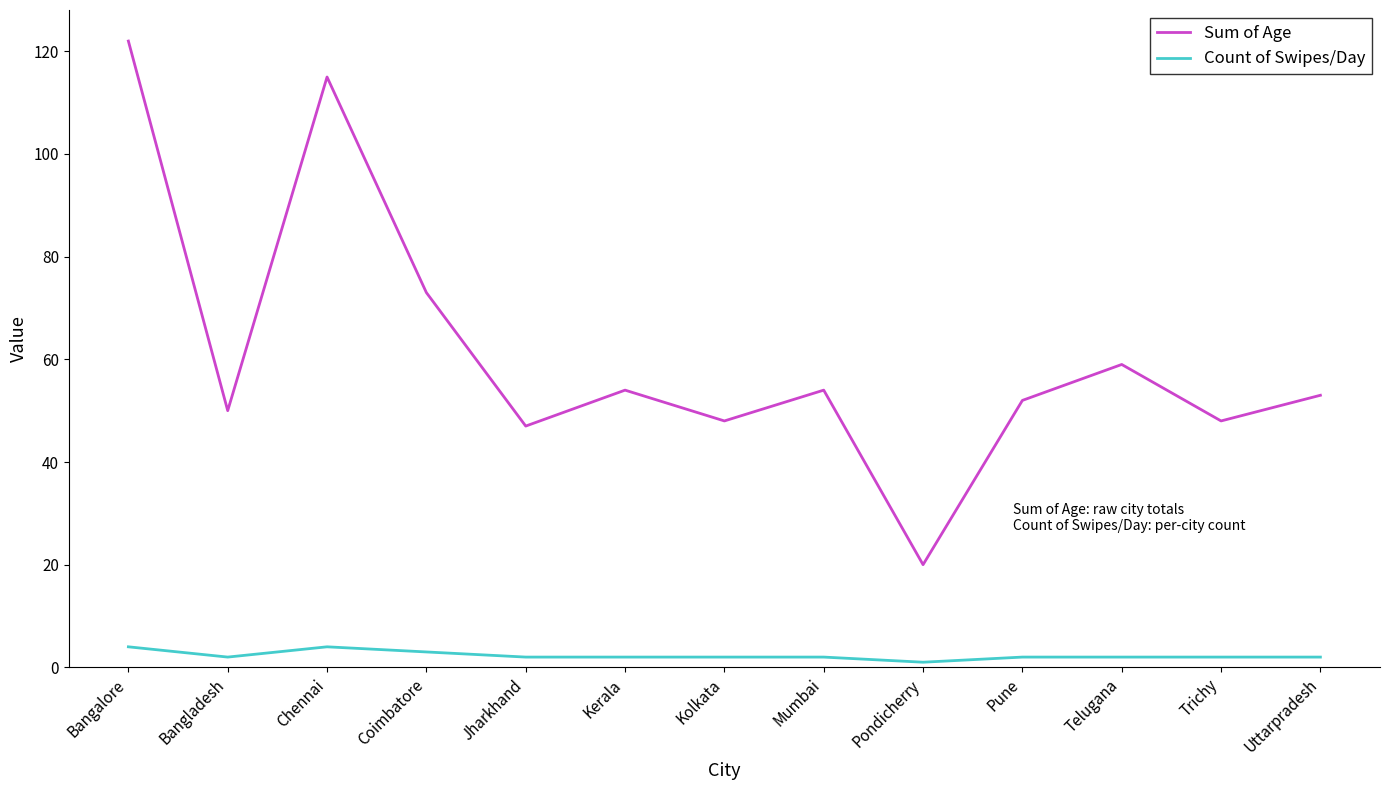

True or false: Sum of Age and Count of Swipes/Day intersect in this chart.

False